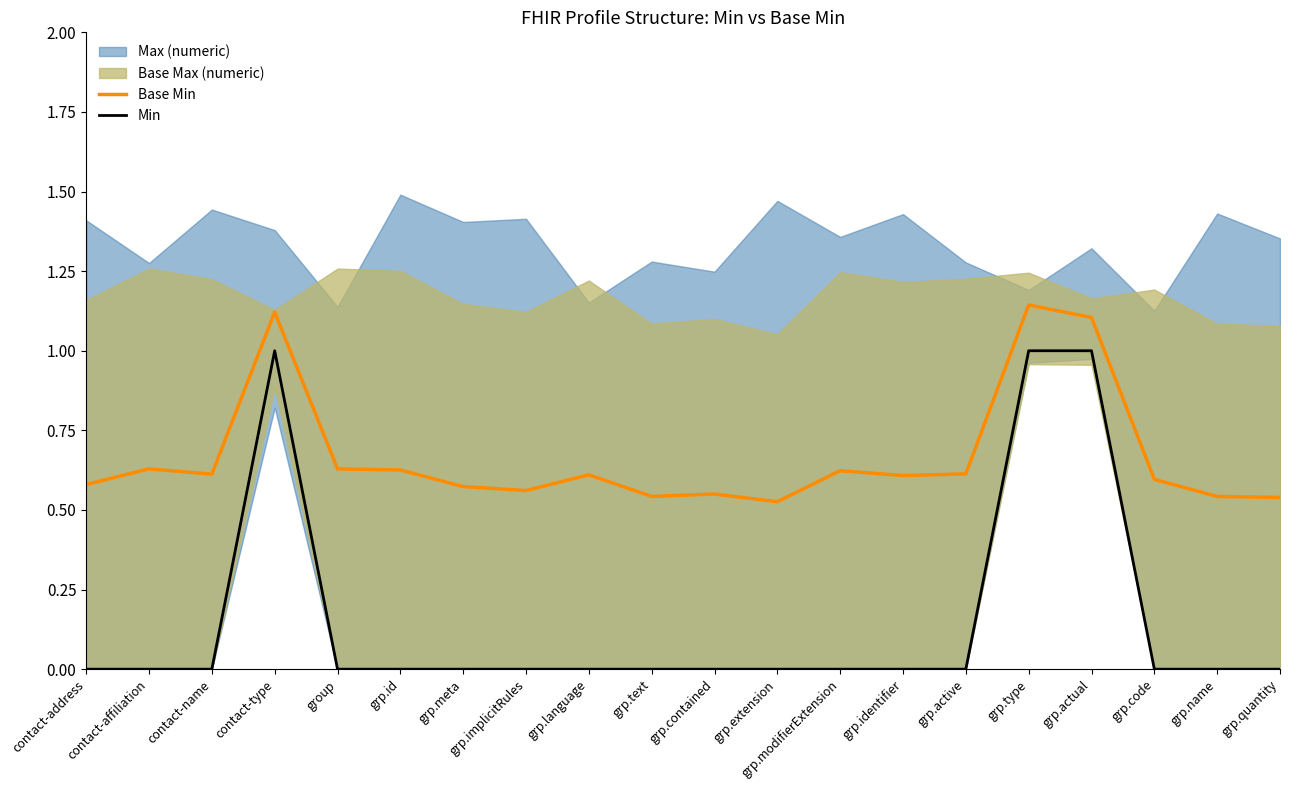

The value of Min at grp.identifier is -0.7. True or false?

False